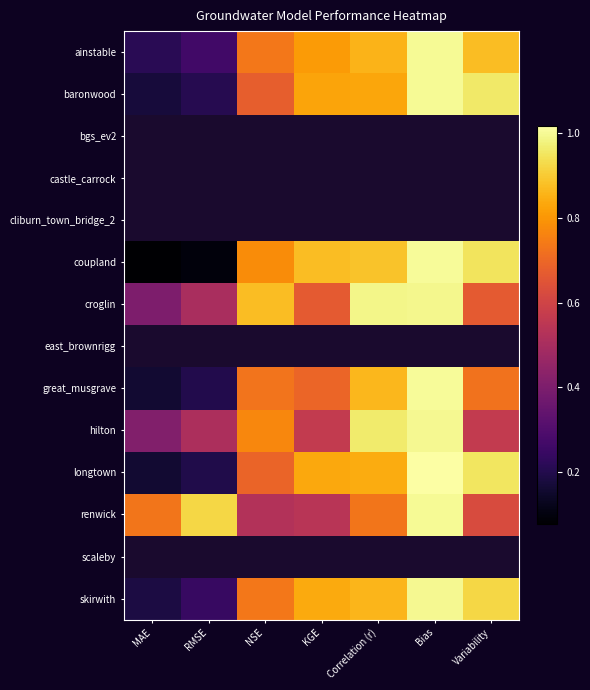

What is the minimum value shown in the chart?

0.1